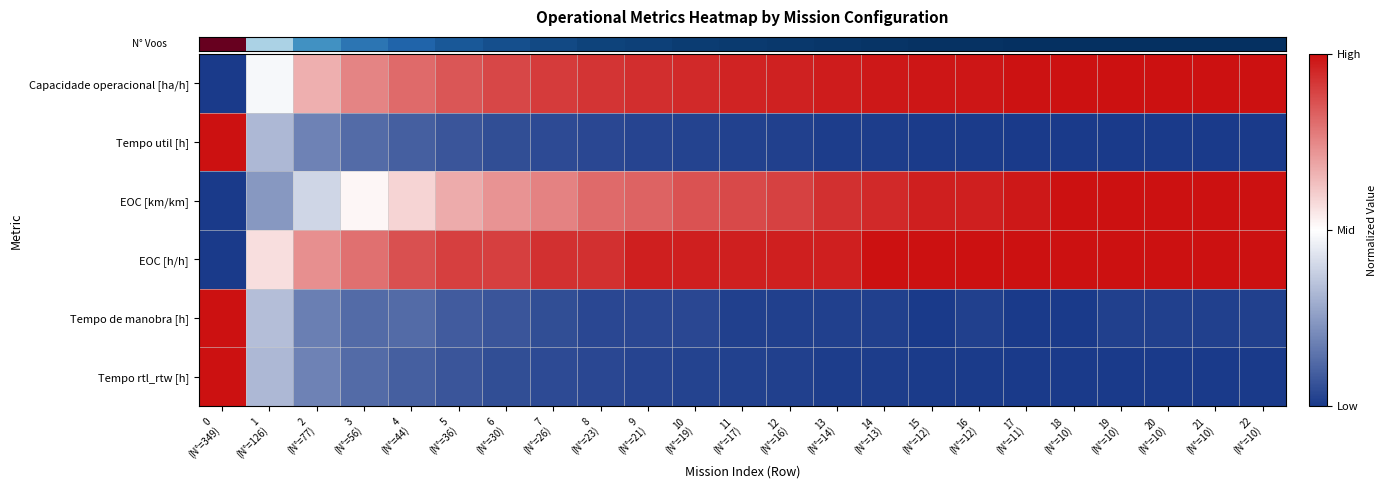

Reading left to right, what are all the values shown in this chart?

row_0: 0.0	0.5	0.7	0.8	0.8	0.9	0.9	0.9	0.9	0.9	0.9	1.0	1.0	1.0	1.0	1.0	1.0	1.0	1.0	1.0	1.0	1.0	1.0
row_1: 1.0	0.3	0.2	0.1	0.1	0.1	0.1	0.0	0.0	0.0	0.0	0.0	0.0	0.0	0.0	0.0	0.0	0.0	0.0	0.0	0.0	0.0	0.0
row_2: 0.0	0.2	0.4	0.5	0.6	0.7	0.7	0.8	0.8	0.8	0.9	0.9	0.9	0.9	0.9	1.0	1.0	1.0	1.0	1.0	1.0	1.0	1.0
row_3: 0.0	0.6	0.7	0.8	0.9	0.9	0.9	0.9	0.9	1.0	1.0	1.0	1.0	1.0	1.0	1.0	1.0	1.0	1.0	1.0	1.0	1.0	1.0
row_4: 1.0	0.3	0.2	0.1	0.1	0.1	0.1	0.1	0.0	0.0	0.0	0.0	0.0	0.0	0.0	0.0	0.0	0.0	0.0	0.0	0.0	0.0	0.0
row_5: 1.0	0.3	0.2	0.1	0.1	0.1	0.1	0.0	0.0	0.0	0.0	0.0	0.0	0.0	0.0	0.0	0.0	0.0	0.0	0.0	0.0	0.0	0.0